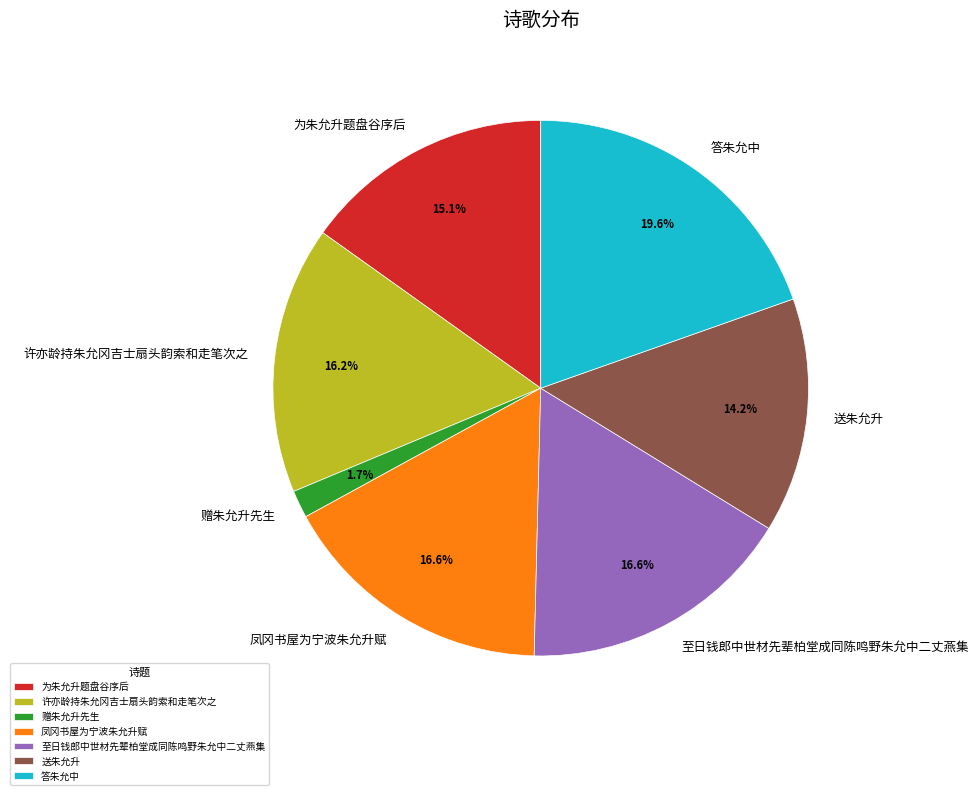

Which category has the biggest portion of the pie?

答朱允中